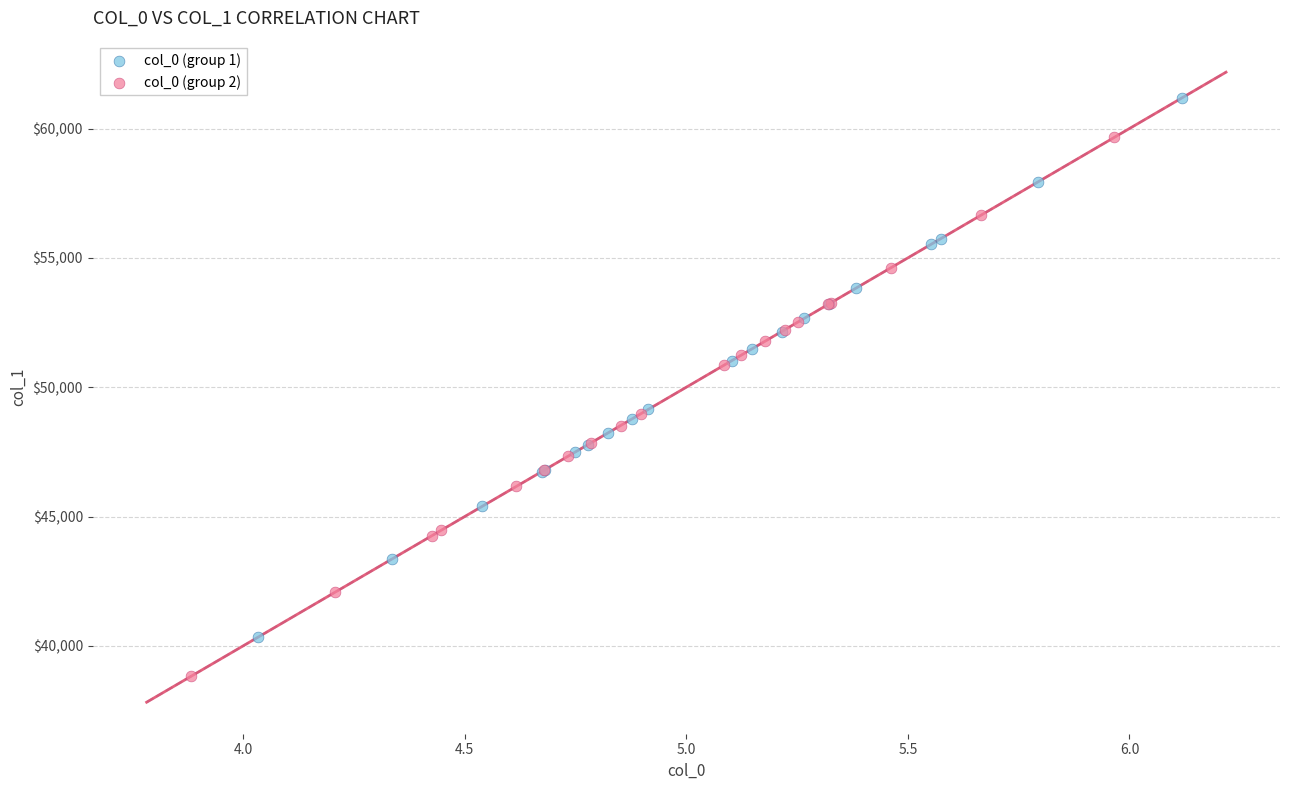

Which series reaches the maximum Y coordinate?

col_0 (group 1)